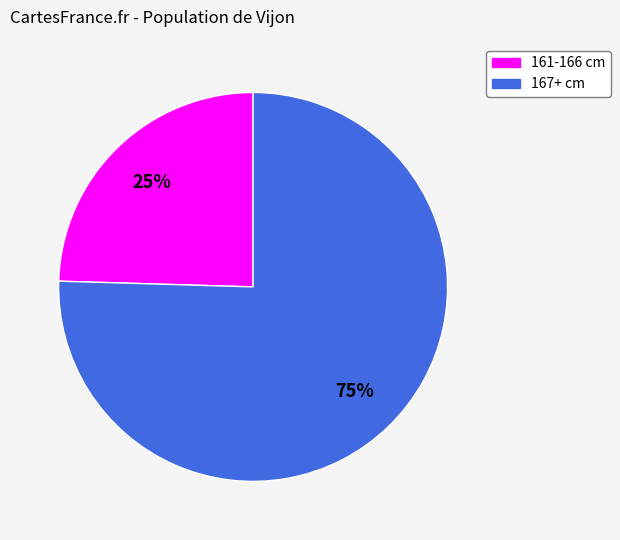

Do 167+ cm and 161-166 cm together represent more than half of the pie?

Yes